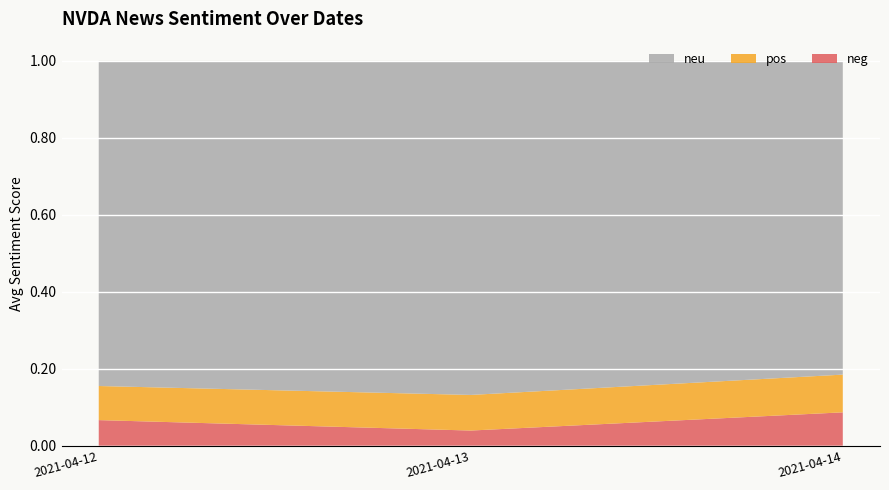

What is the total value across all series at 2021-04-14?

1.0